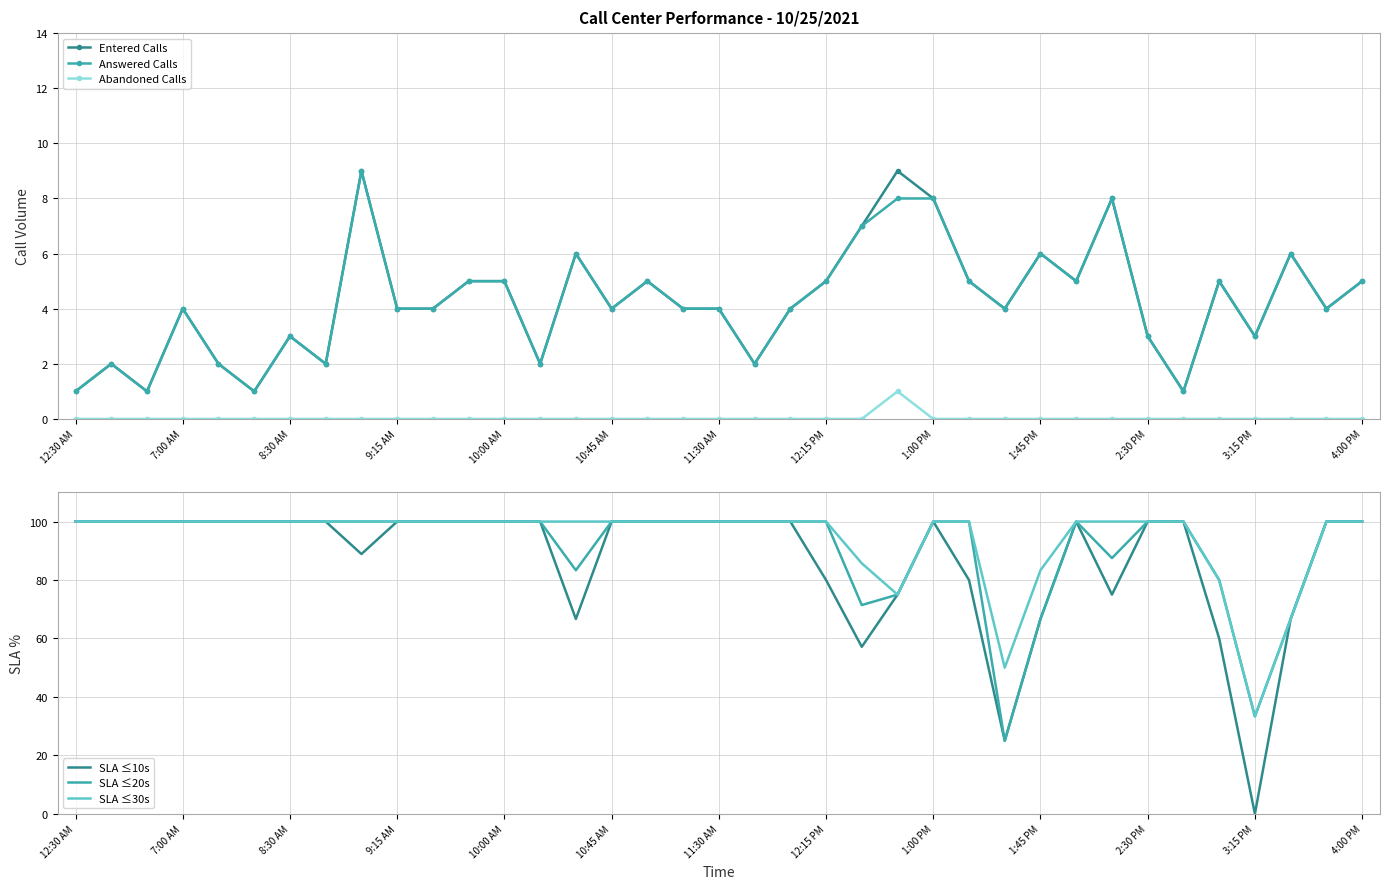

What is the difference between the maximum and minimum values in the Abandoned Calls series?

1